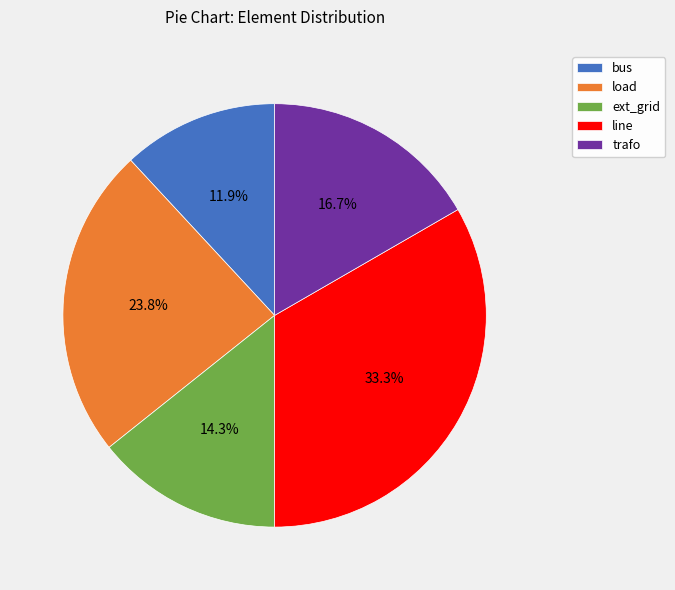

What is the largest slice in the pie chart?

line